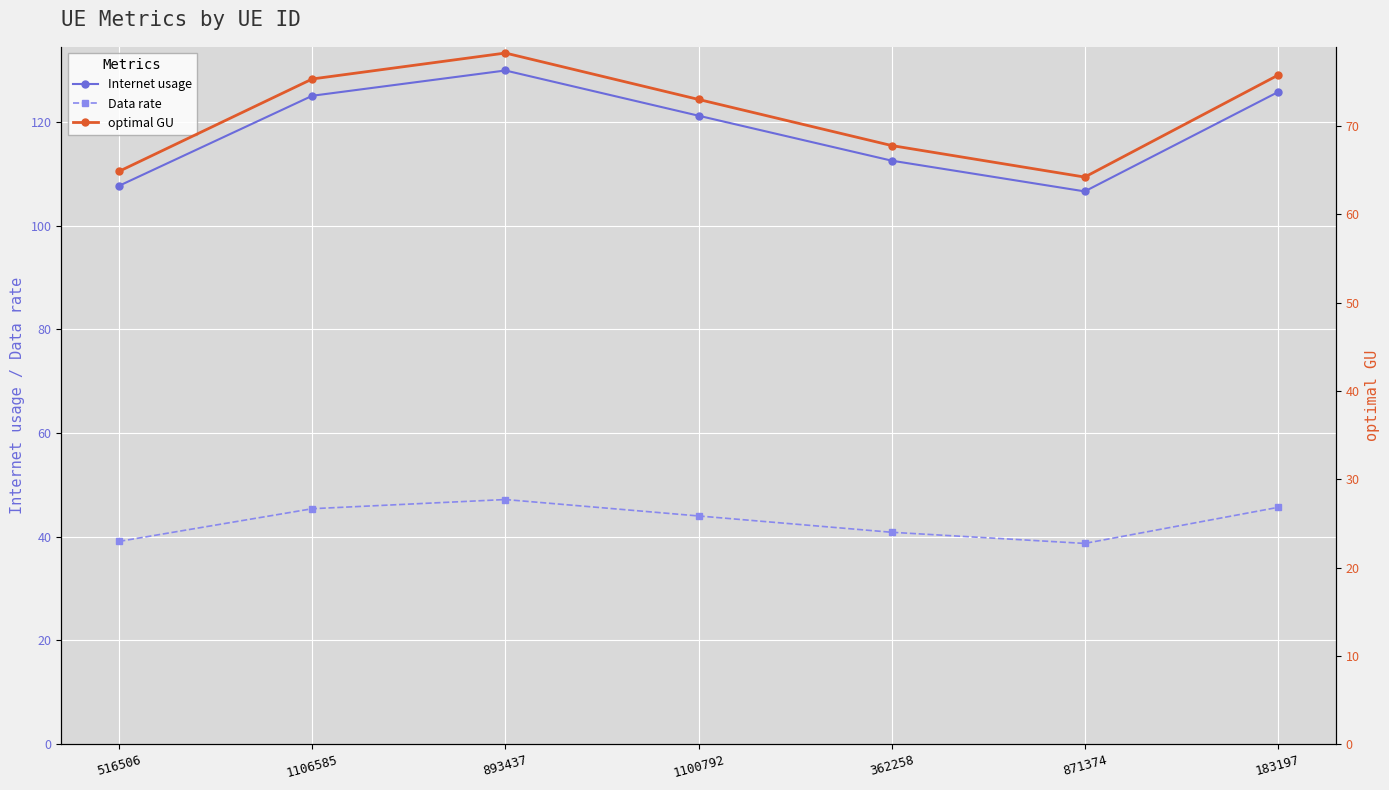

At which label is optimal GU closest to 71?

1100792